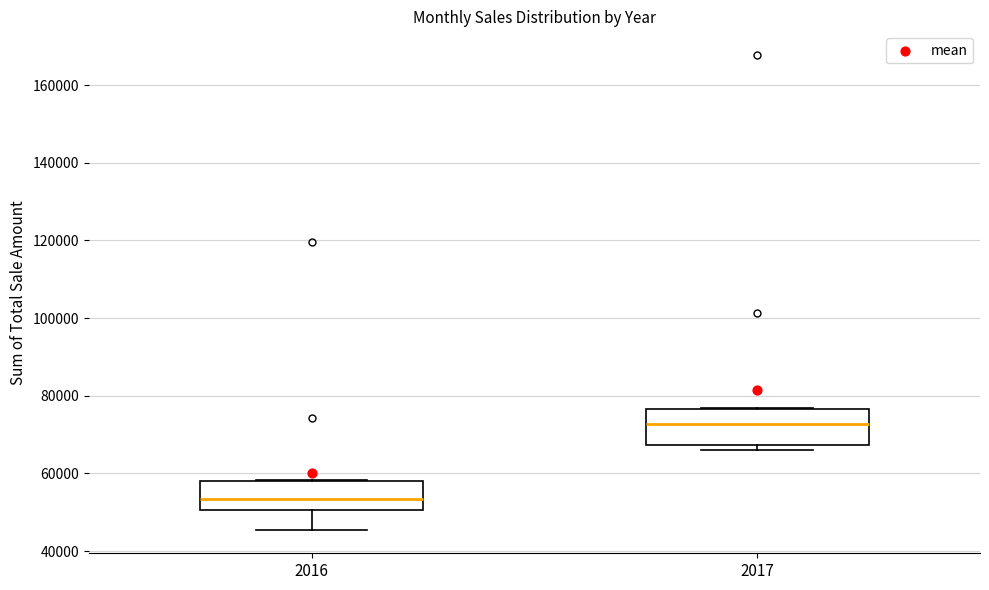

Where does the lower whisker of the box at x = 2016 end on the y-axis? The values are not printed on the chart, so give them approximately, as read against the axis.

46000